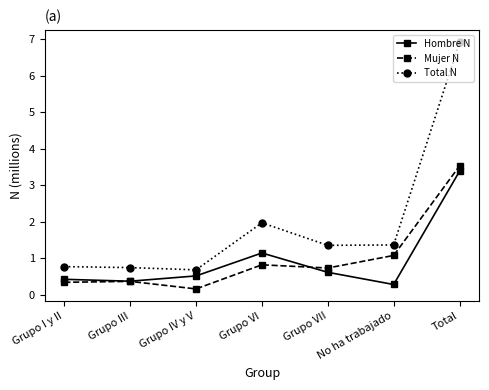

Is it true that Hombre N equals 0.3 at No ha trabajado?

True